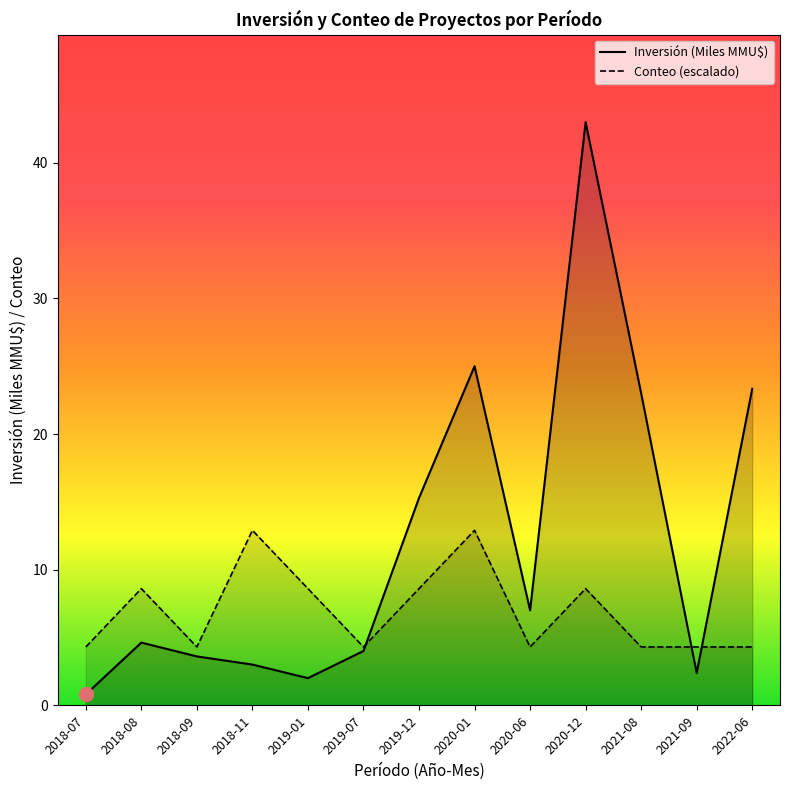

Reading left to right, what are all the values shown in this chart?

Count: 2018-07=4.3	2018-08=8.6	2018-09=4.3	2018-11=12.9	2019-01=8.6	2019-07=4.3	2019-12=8.6	2020-01=12.9	2020-06=4.3	2020-12=8.6	2021-08=4.3	2021-09=4.3	2022-06=4.3
Inversión(MMU$): 2018-07=0.8	2018-08=4.6	2018-09=3.6	2018-11=3.0	2019-01=2.0	2019-07=4.0	2019-12=15.3	2020-01=25.0	2020-06=7.0	2020-12=43.0	2021-08=23.0	2021-09=2.4	2022-06=23.3